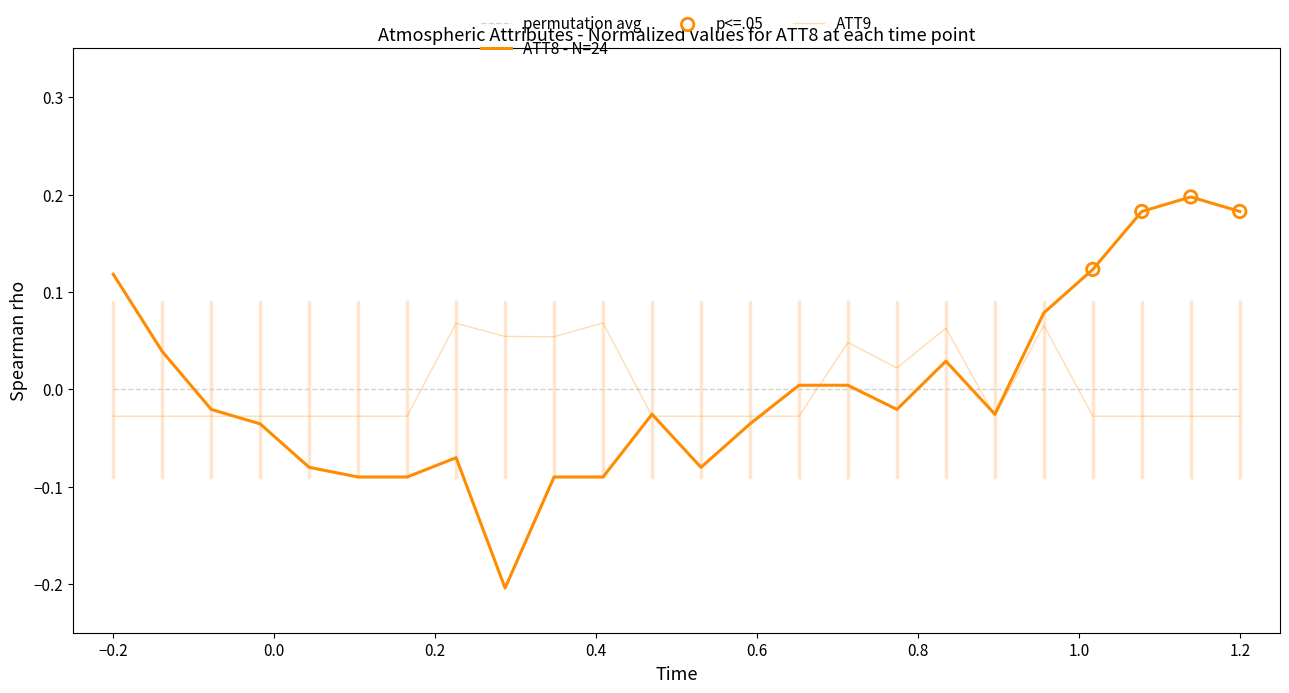

Which series has the largest total across all categories?

ATT8